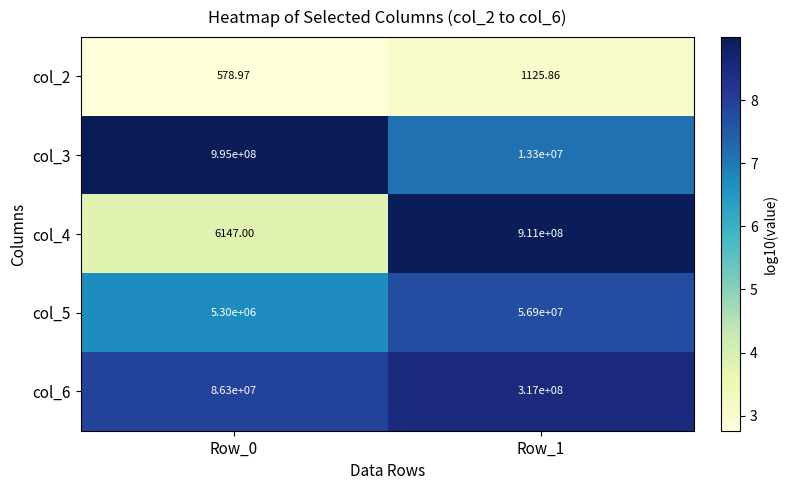

Which series has the widest spread of values?

col_3